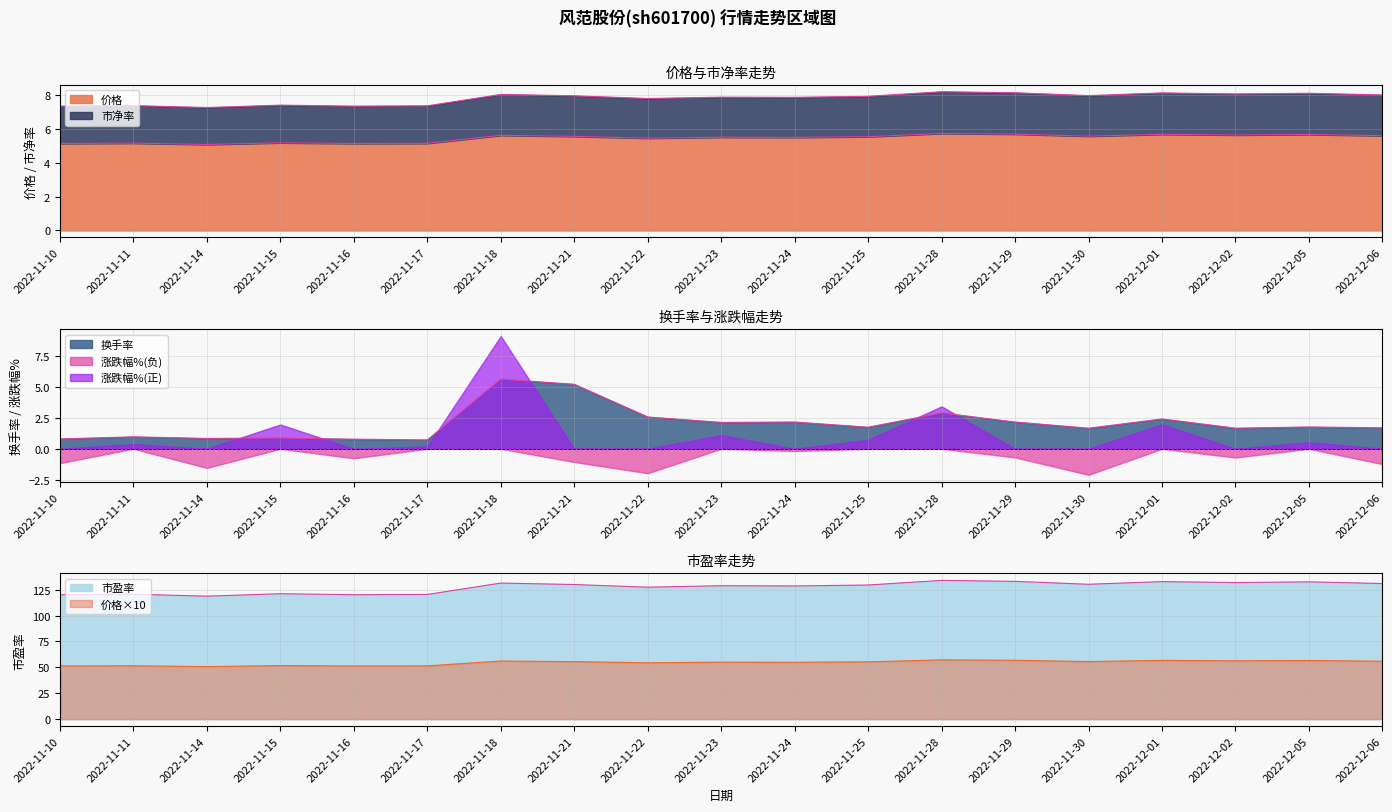

Is the value of 换手率 at 2022-11-18 greater than the value of 市净率 at 2022-11-22?

No